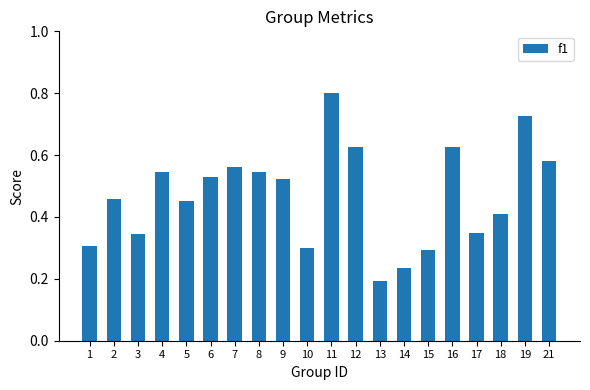

True or false: the data shows 0.1 at 18.

False